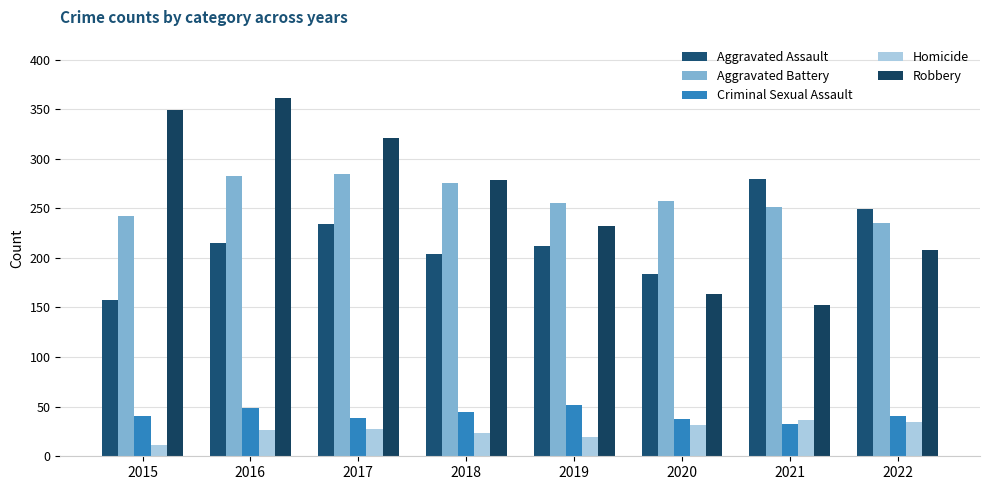

What is the greatest value displayed?

361